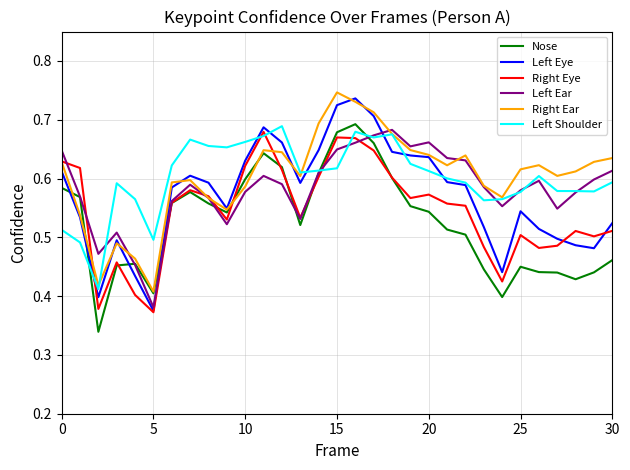

Which series ends up on top after the final intersection of Right Eye and Left Shoulder?

Left Shoulder